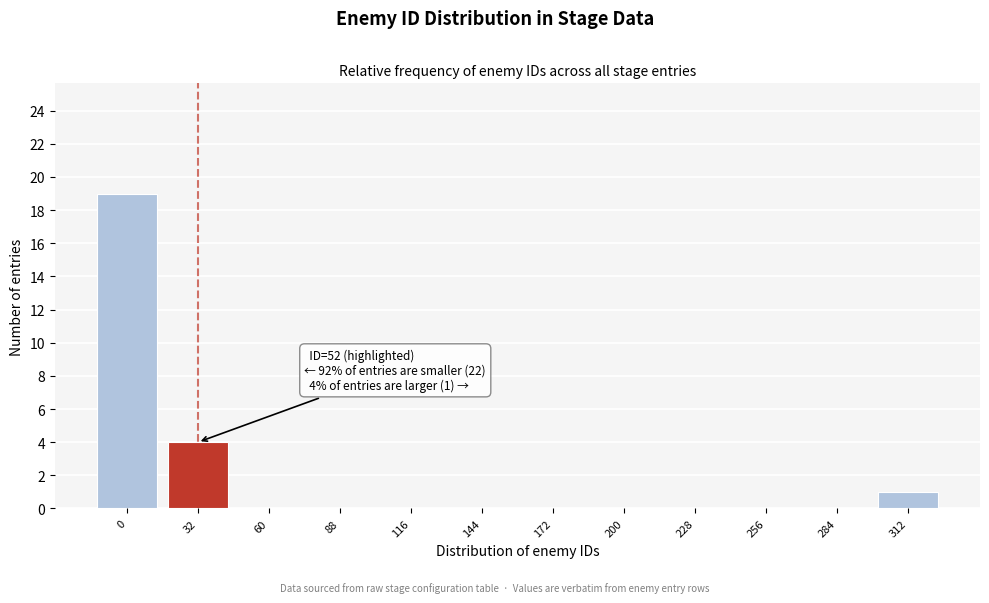

Reading left to right, transcribe all the data shown in this chart.

0=19	32=4	60=0	88=0	116=0	144=0	172=0	200=0	228=0	256=0	284=0	312=1